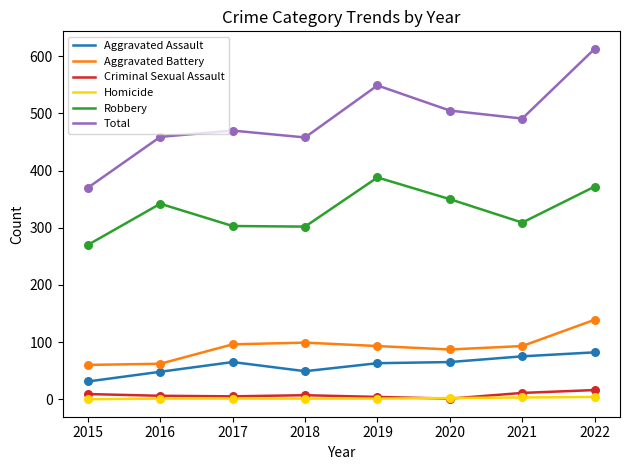

Is the value of Aggravated Battery at 2017 greater than the value of Total at 2020?

No